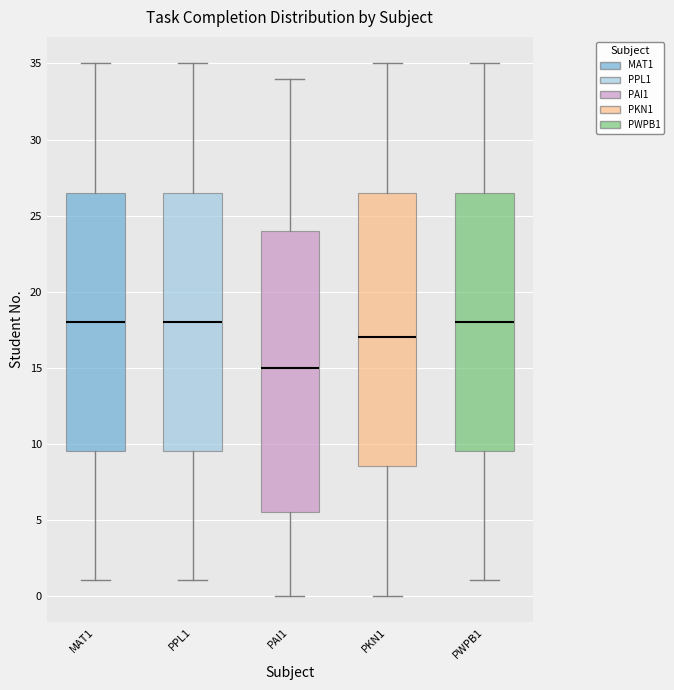

Where does the median line of the box for PKN1 sit on the y-axis? The values are not printed on the chart, so give them approximately, as read against the axis.

17.0